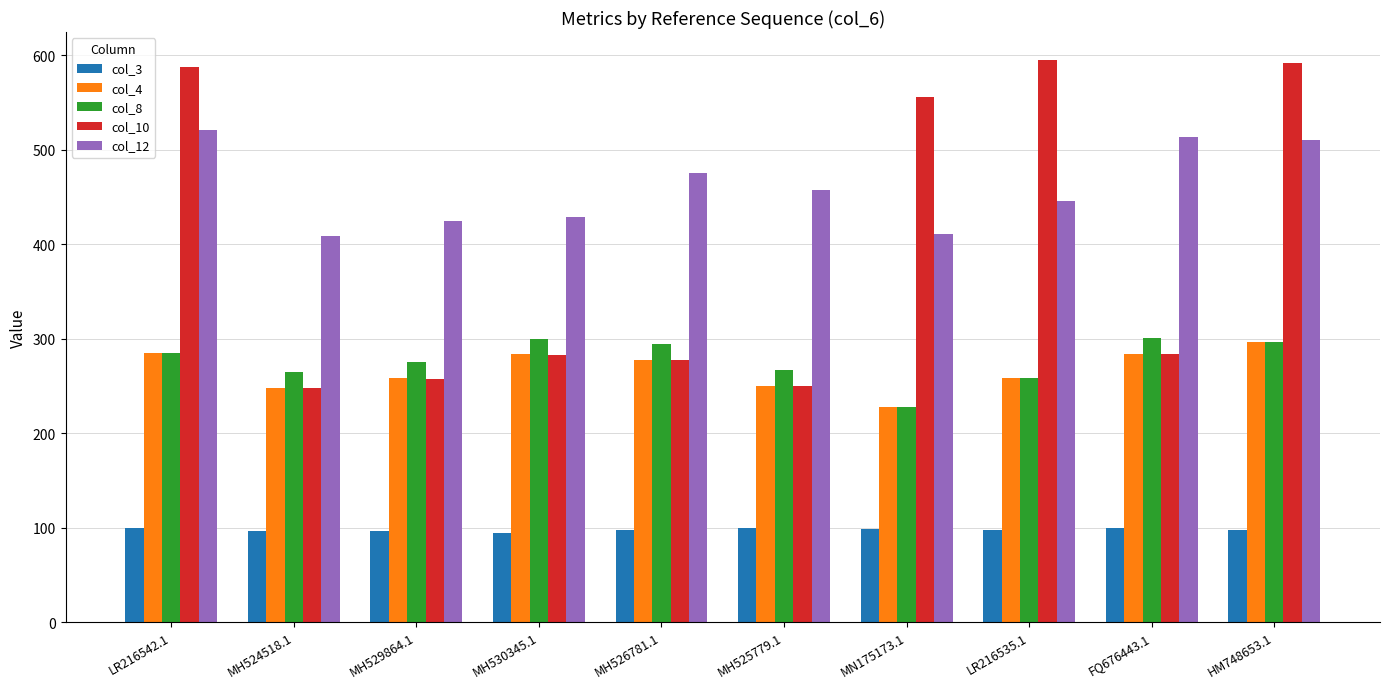

The col_4 series shows 284.0 at FQ676443.1. True or false?

True